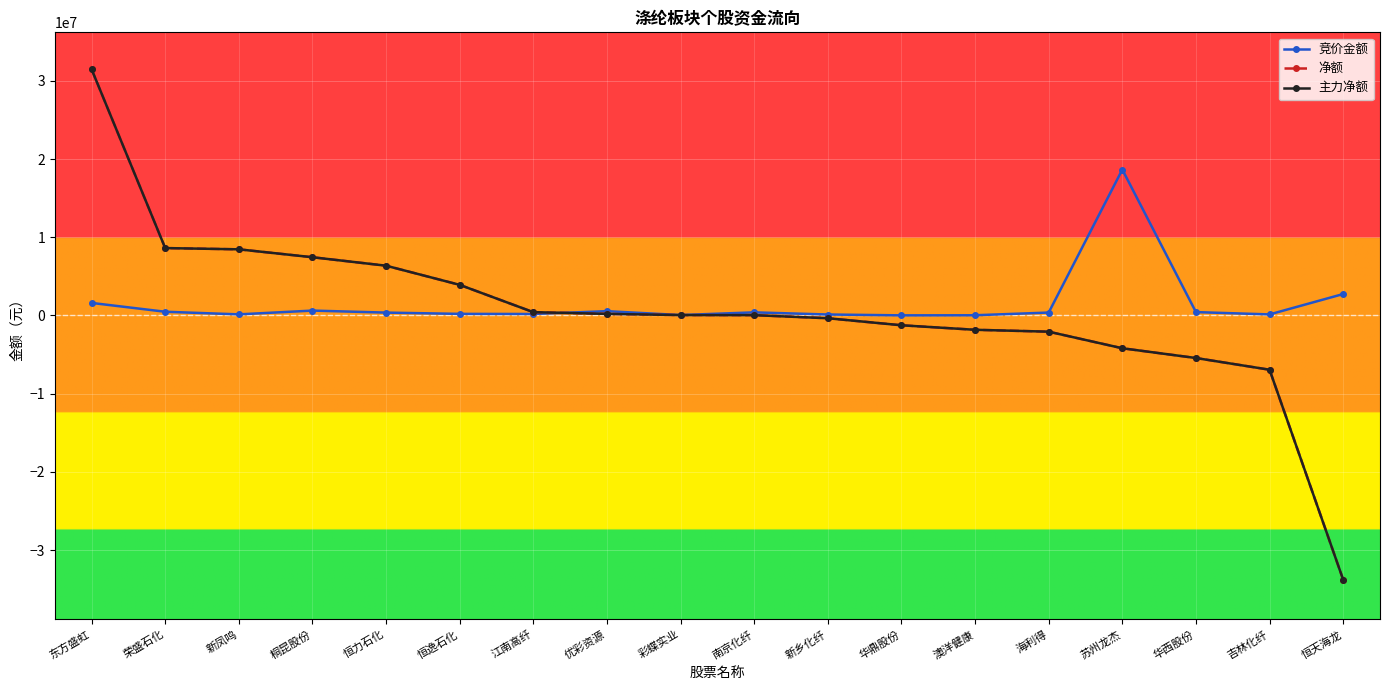

Is the value of 竞价金额 at 吉林化纤 greater than the value of 净额 at 苏州龙杰?

Yes